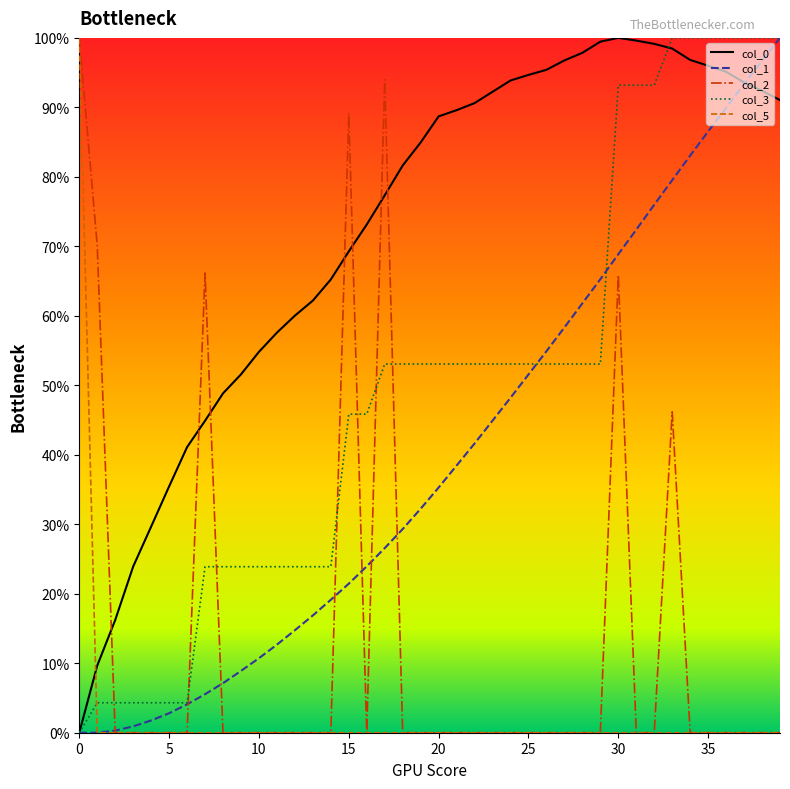

What is the average value of the col_0 series?

0.7